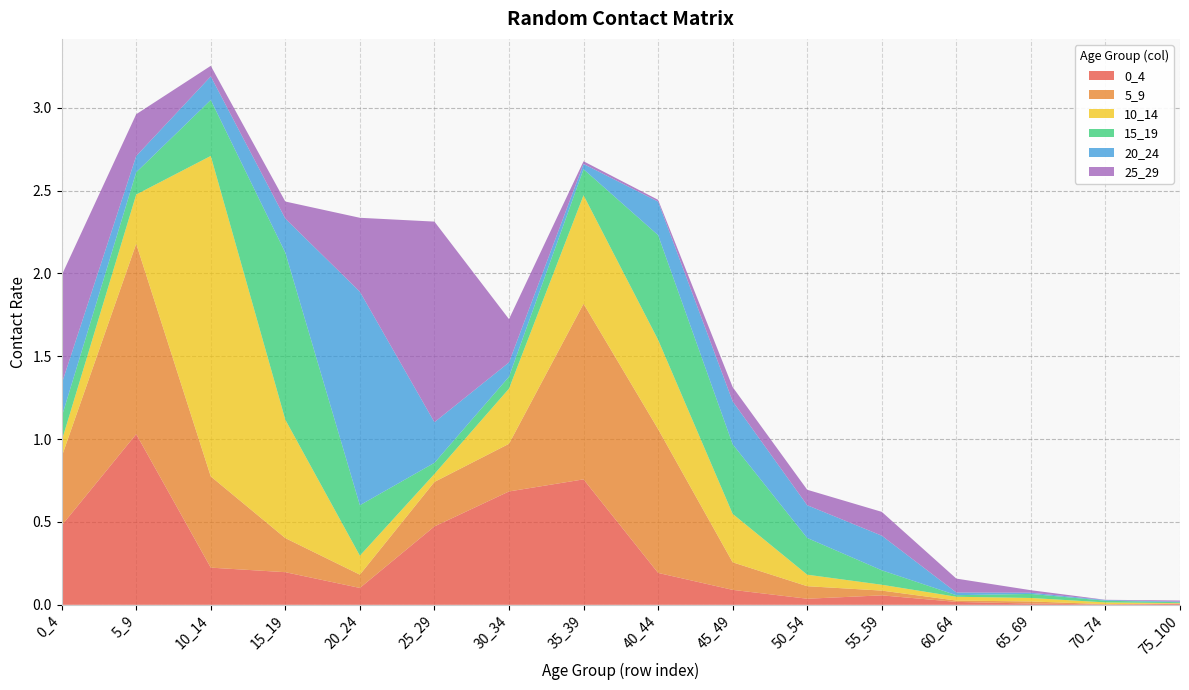

Reading right to left, list all the values displayed in this chart.

0_4: 75_100=0.0	70_74=0.0	65_69=0.0	60_64=0.0	55_59=0.1	50_54=0.0	45_49=0.1	40_44=0.2	35_39=0.8	30_34=0.7	25_29=0.5	20_24=0.1	15_19=0.2	10_14=0.2	5_9=1.0	0_4=0.5
5_9: 75_100=0.0	70_74=0.0	65_69=0.0	60_64=0.0	55_59=0.0	50_54=0.1	45_49=0.2	40_44=0.9	35_39=1.1	30_34=0.3	25_29=0.3	20_24=0.1	15_19=0.2	10_14=0.6	5_9=1.1	0_4=0.4
10_14: 75_100=0.0	70_74=0.0	65_69=0.0	60_64=0.0	55_59=0.0	50_54=0.1	45_49=0.3	40_44=0.5	35_39=0.7	30_34=0.3	25_29=0.0	20_24=0.1	15_19=0.7	10_14=1.9	5_9=0.3	0_4=0.1
15_19: 75_100=0.0	70_74=0.0	65_69=0.0	60_64=0.0	55_59=0.1	50_54=0.2	45_49=0.4	40_44=0.6	35_39=0.2	30_34=0.1	25_29=0.1	20_24=0.3	15_19=1.0	10_14=0.3	5_9=0.1	0_4=0.1
20_24: 75_100=0.0	70_74=0.0	65_69=0.0	60_64=0.0	55_59=0.2	50_54=0.2	45_49=0.3	40_44=0.2	35_39=0.0	30_34=0.1	25_29=0.2	20_24=1.3	15_19=0.2	10_14=0.1	5_9=0.1	0_4=0.2
25_29: 75_100=0.0	70_74=0.0	65_69=0.0	60_64=0.1	55_59=0.1	50_54=0.1	45_49=0.1	40_44=0.0	35_39=0.0	30_34=0.3	25_29=1.2	20_24=0.4	15_19=0.1	10_14=0.1	5_9=0.3	0_4=0.7